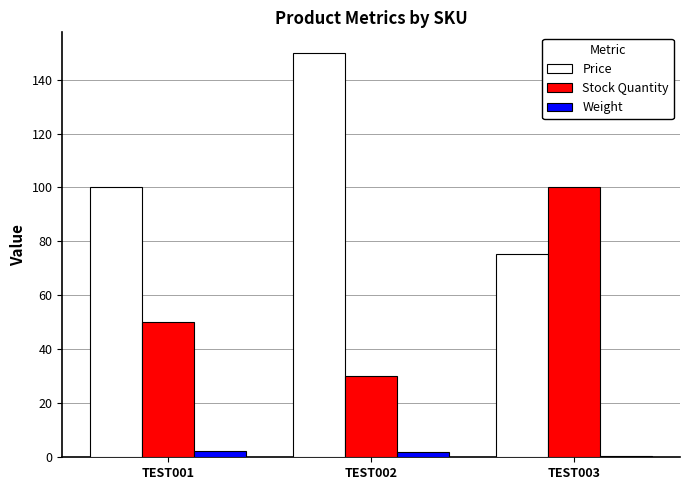

Which category has the lowest value across all series?

TEST003